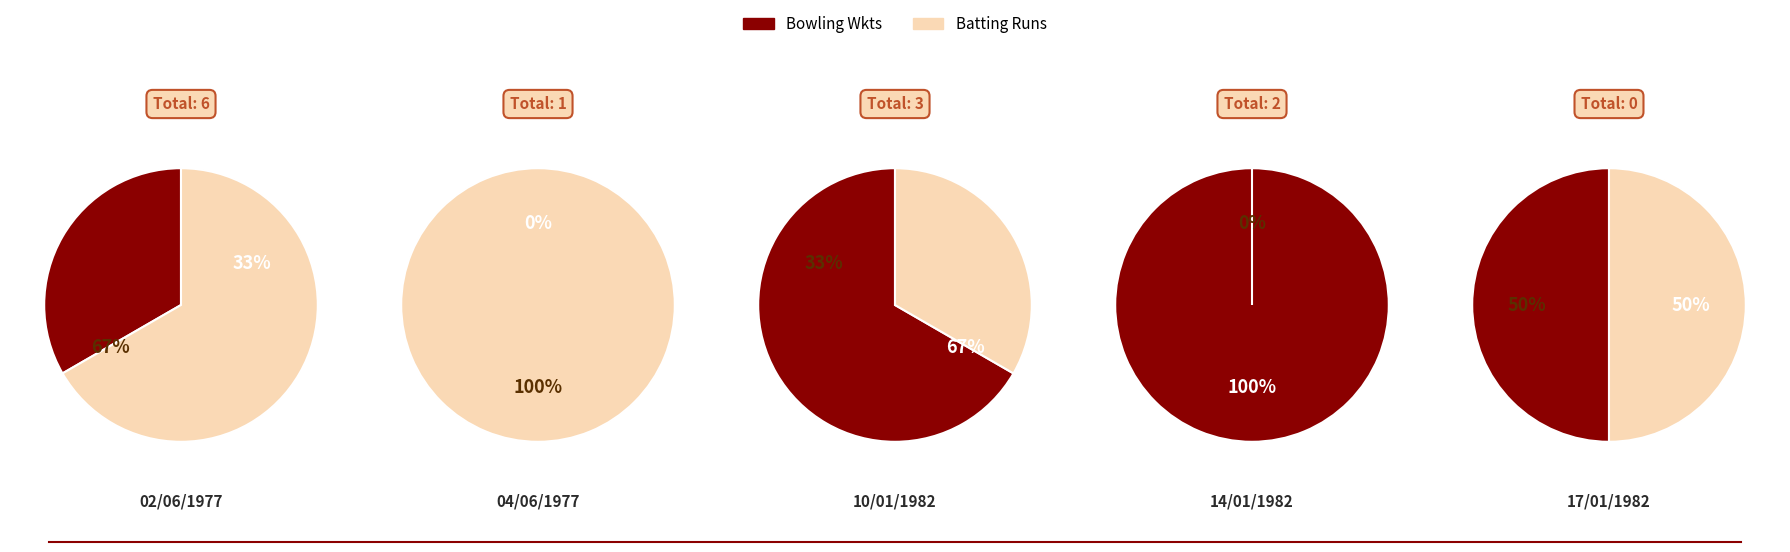

Does 14/01/1982 represent more than half of the total?

No